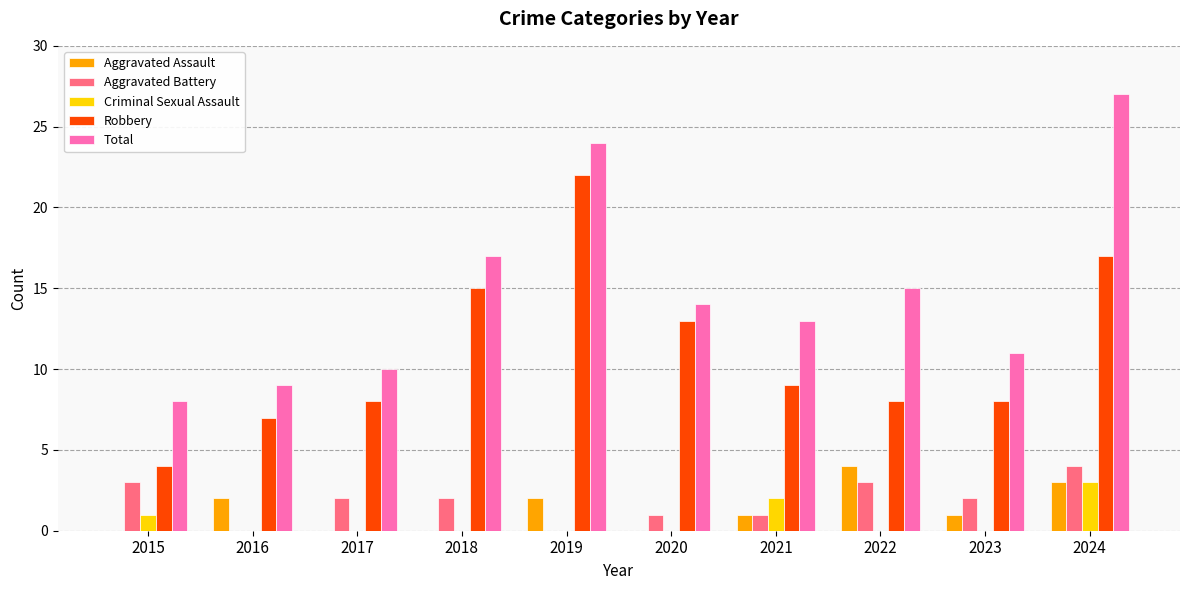

What is the sum of all Aggravated Assault values?

13